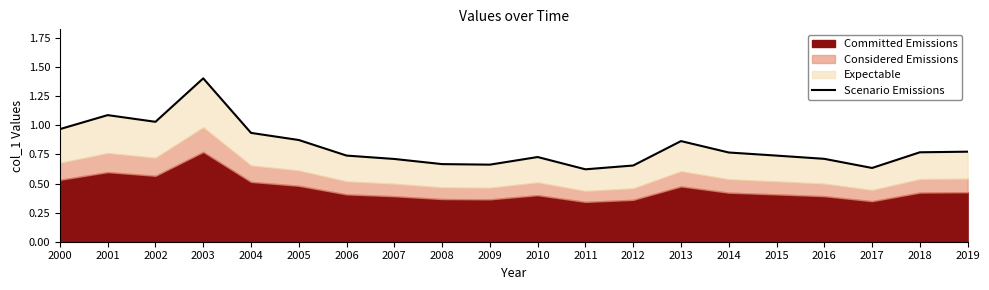

The chart shows a value of 0.3 at 2012. True or false?

False